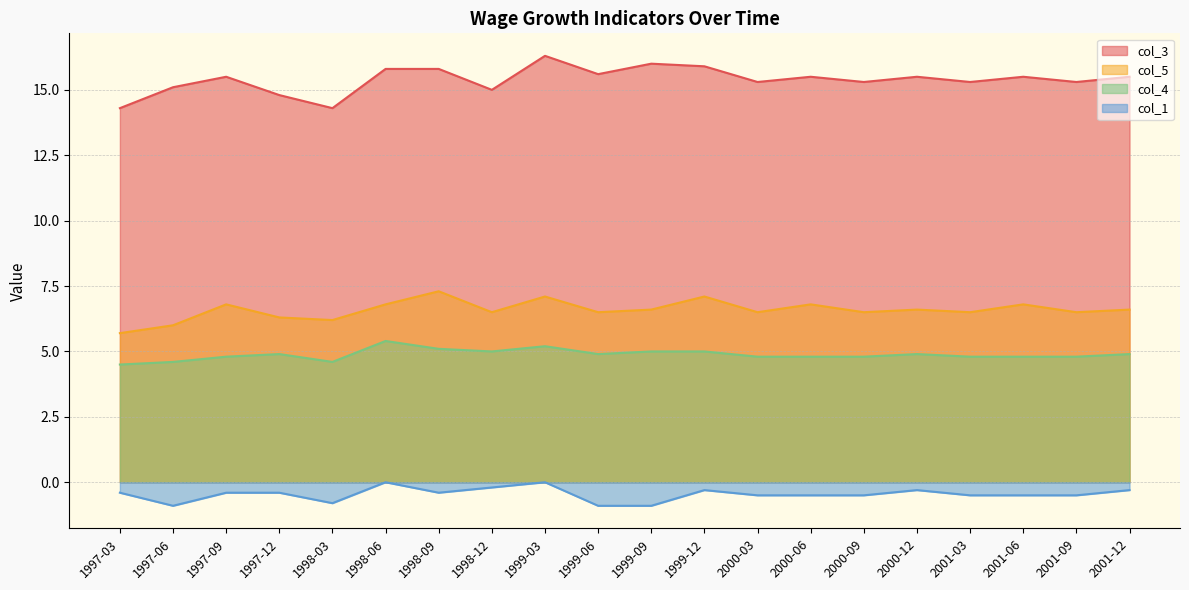

True or false: col_4 and col_3 intersect in this chart.

False